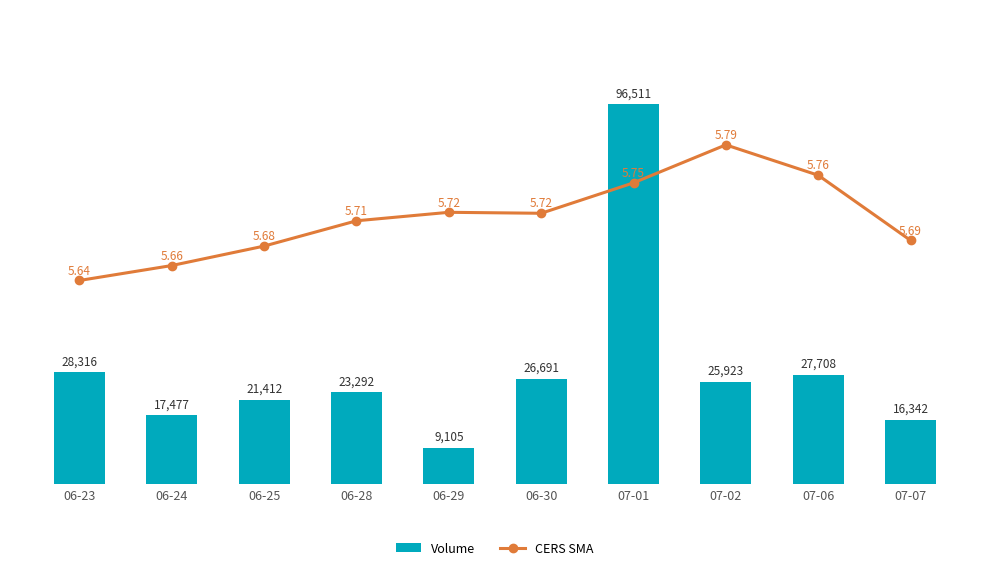

What is the difference between the second highest and second lowest values in the Volume series?

11974.0